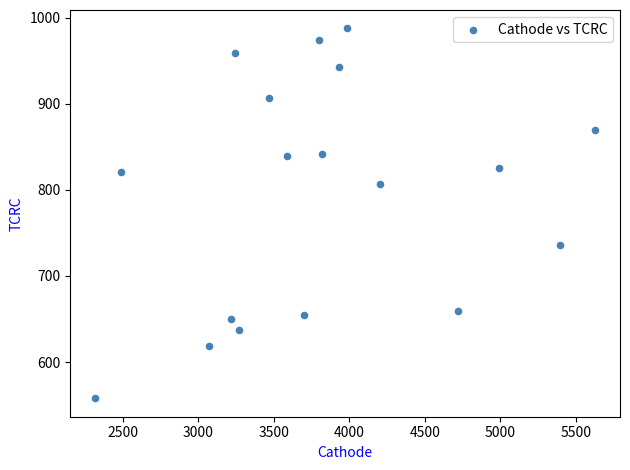

What is the range of Y values (max minus min)?

429.5